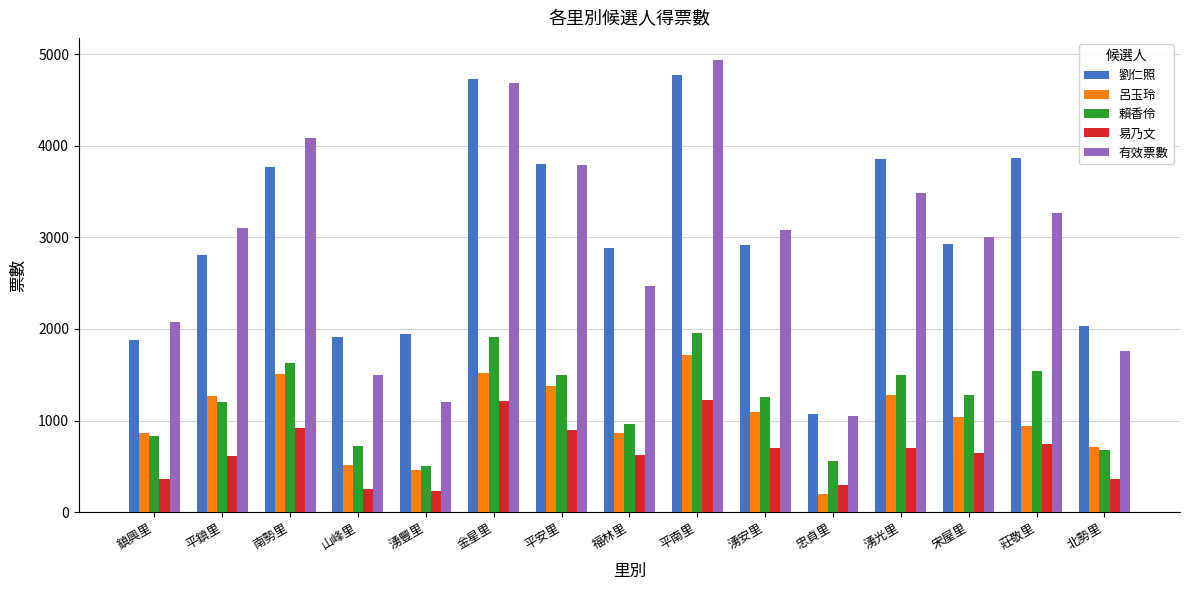

What is the difference between the highest and lowest values at 北勢里?

1670